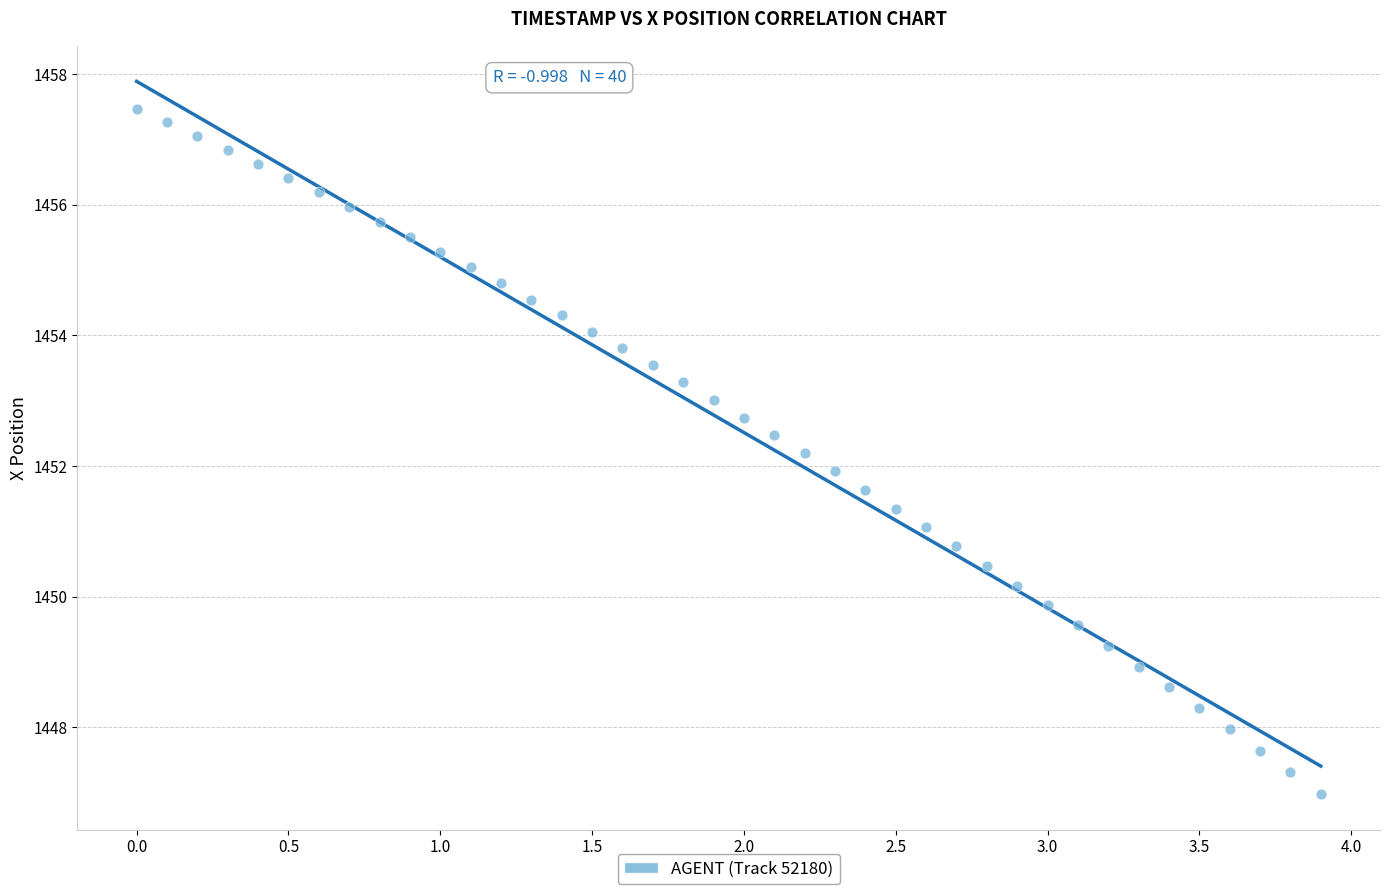

What is the range of X values (max minus min)?

3.9